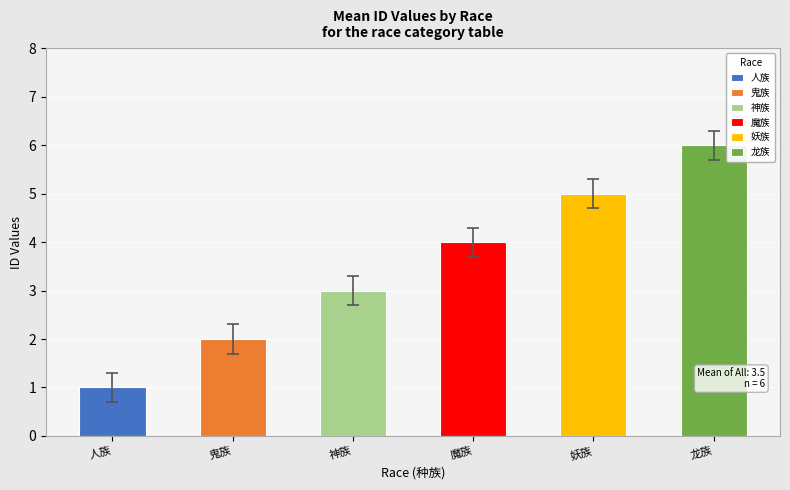

Reading right to left, list all the values displayed in this chart.

龙族=6	妖族=5	魔族=4	神族=3	鬼族=2	人族=1